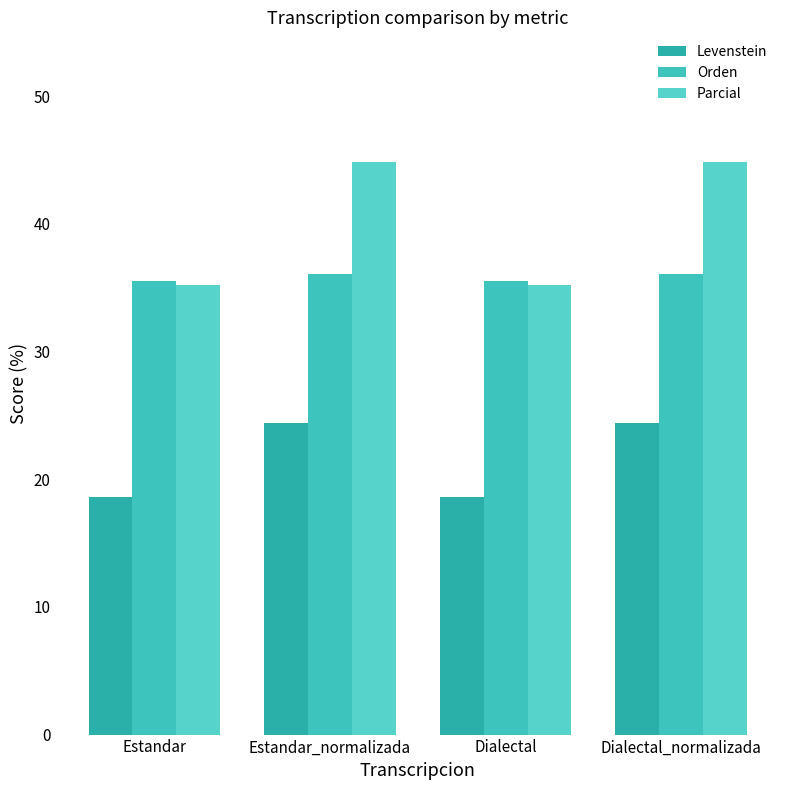

What is the difference between the highest and lowest values at Dialectal_normalizada?

20.4